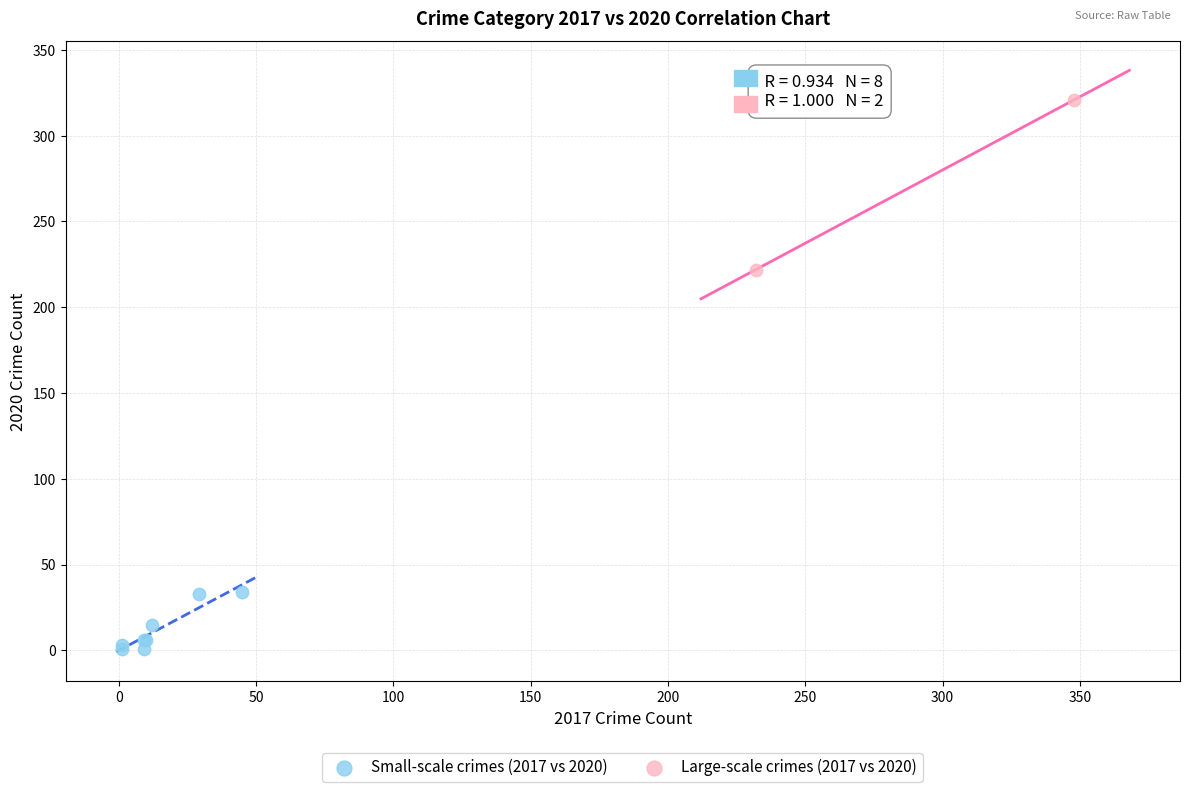

Which series contains the highest Y value?

Large-scale crimes (2017 vs 2020)